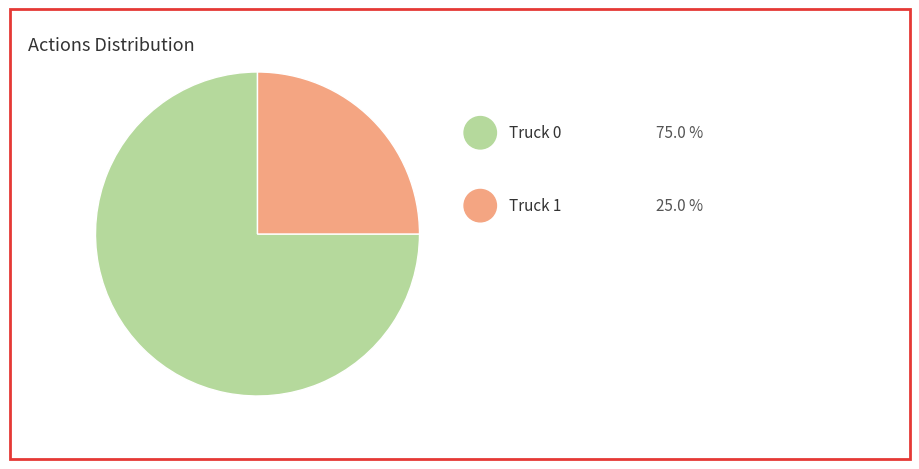

Is there any slice that represents more than half of the pie?

Yes